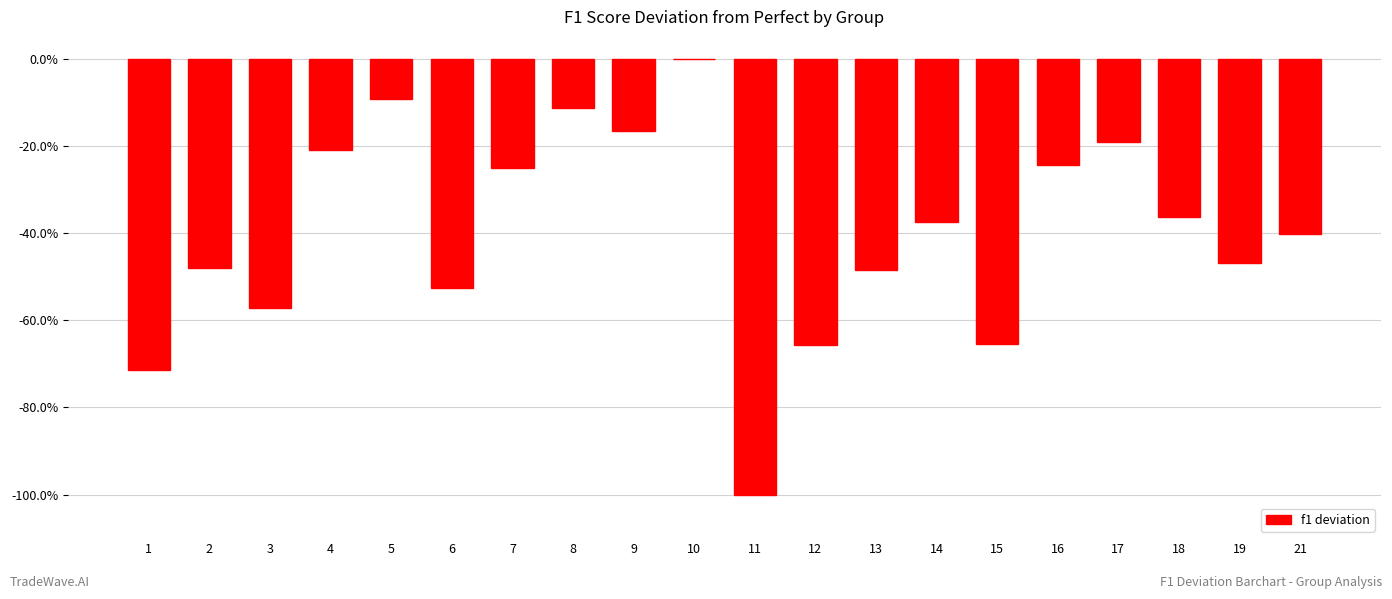

Which category has the lowest value across all series?

11